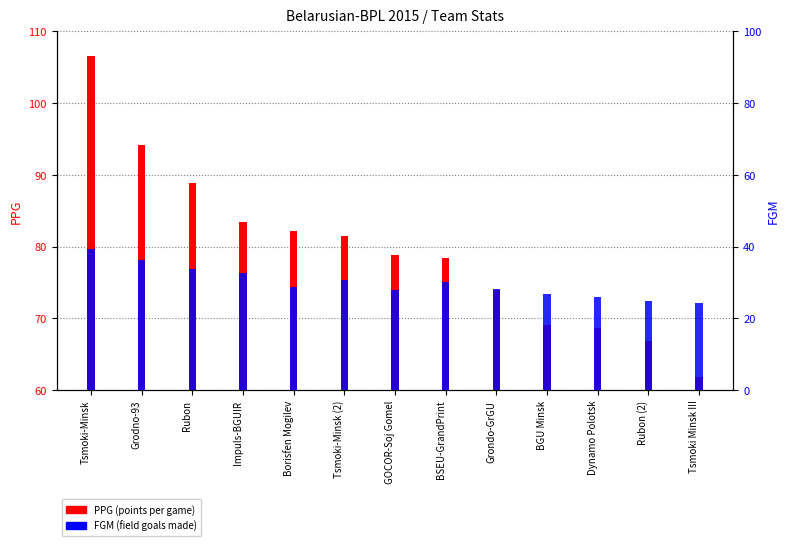

Does the chart contain any negative values?

No